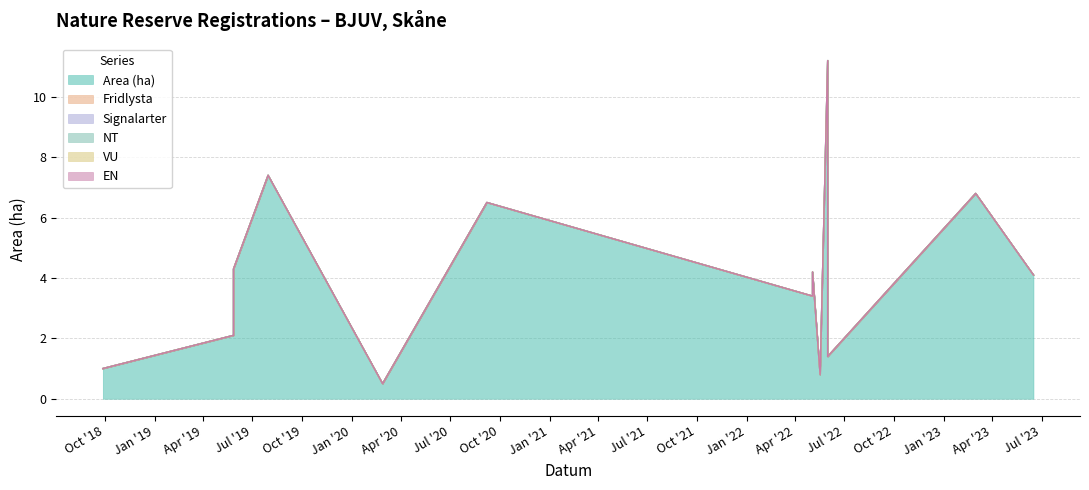

Rank the series by their maximum value, from lowest to highest.

Fridlysta, Signalarter, NT, VU, EN, Area (ha)